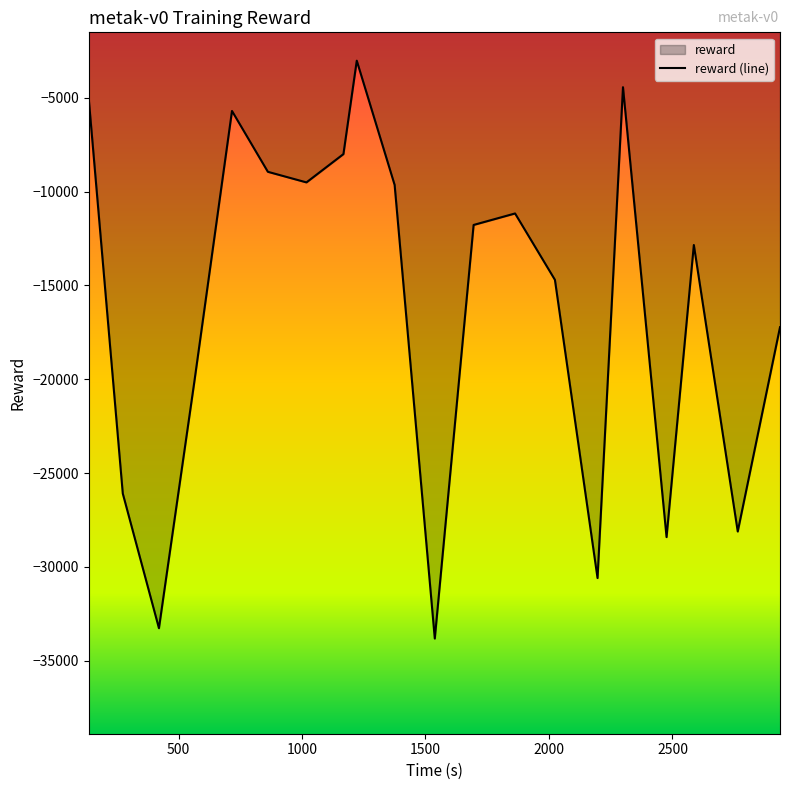

What is the maximum value shown in the chart?

-3021.9